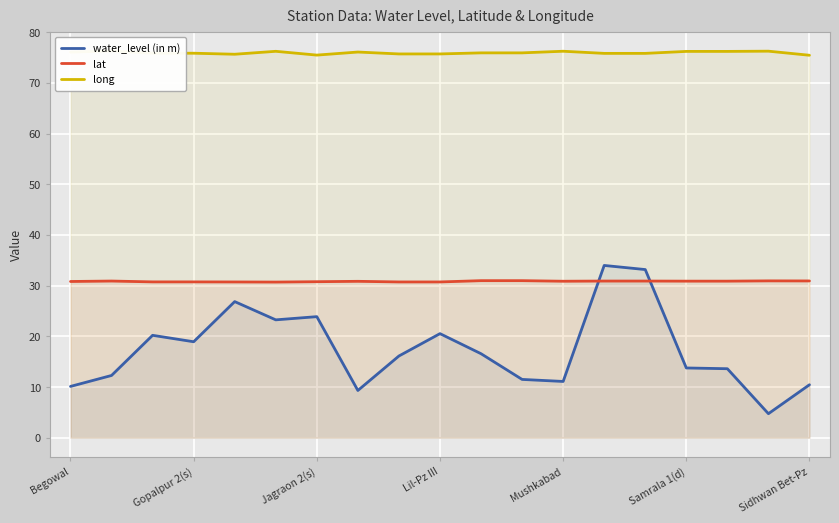

What value does the lat series have at Sidhwan Bet-Pz?

30.9